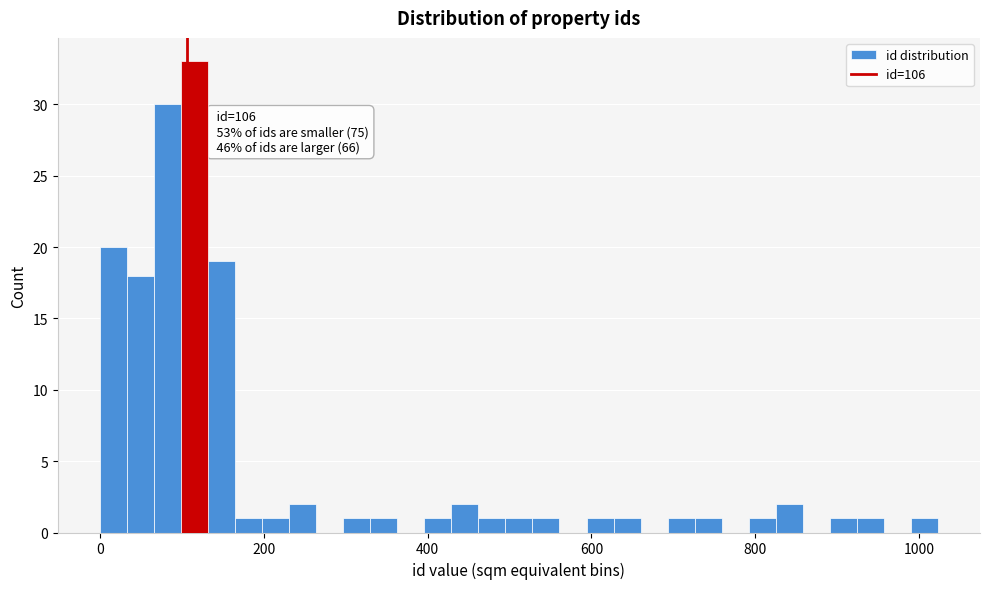

Around what value on the x-axis is the tallest bar? Give the approximate position of its centre, as read against the axis.

120